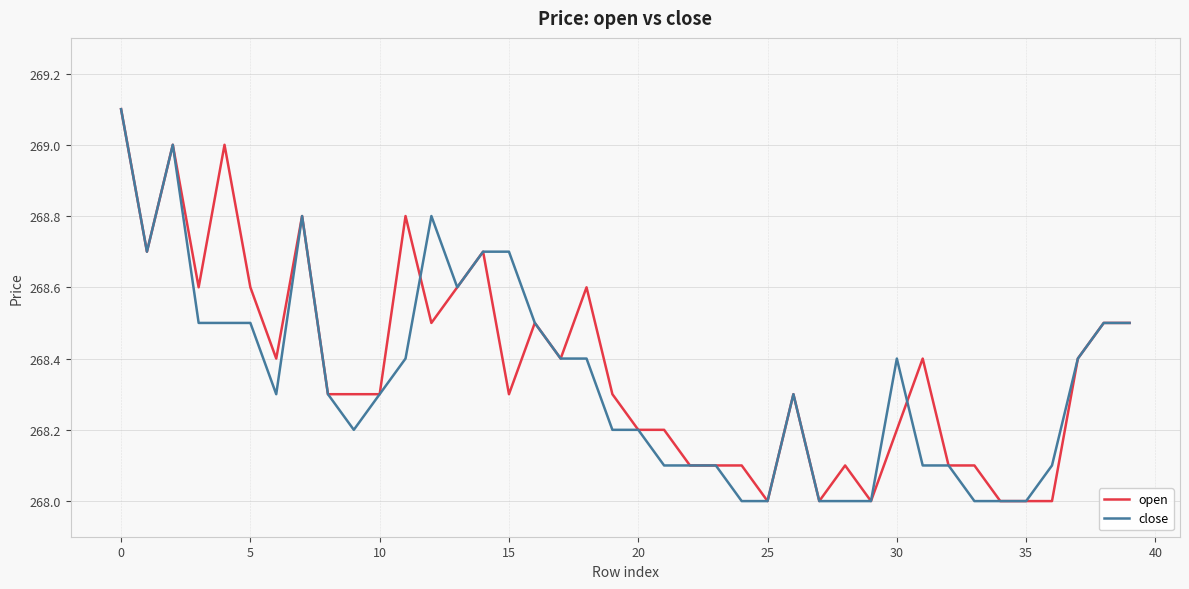

What is the minimum value for open?

268.0